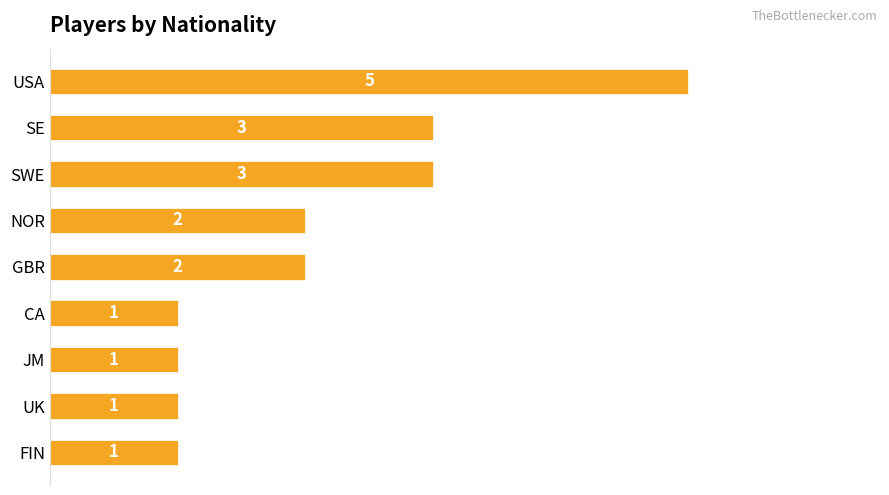

What is the ratio of the value at CA to the value at UK?

1.0